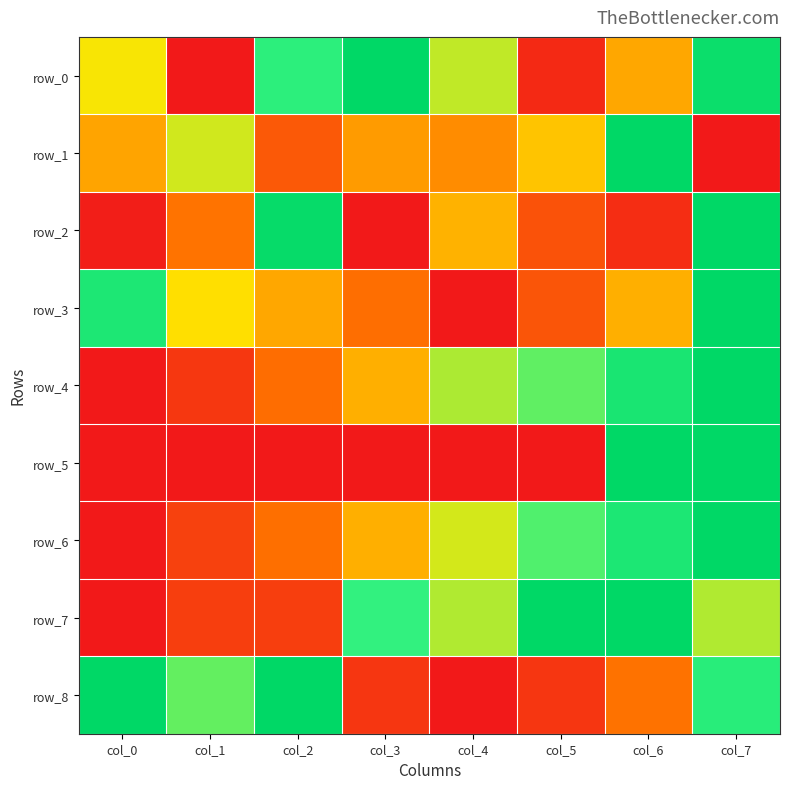

What is the approximate value of row_7 at col_3?

0.8